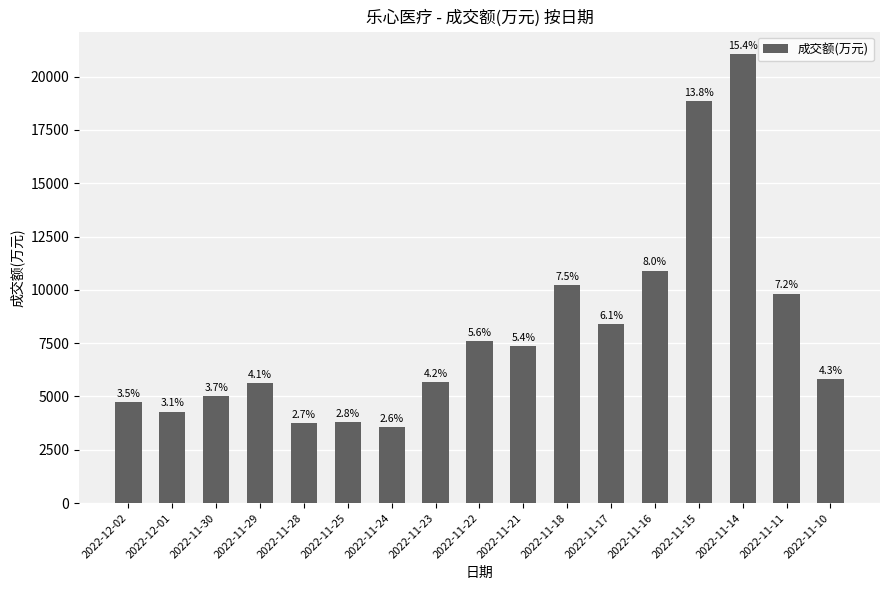

Which label corresponds to the largest value in the chart?

2022-11-14